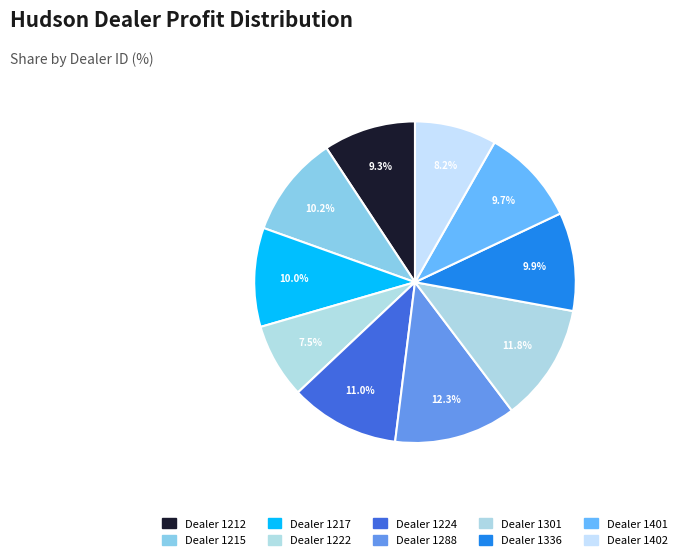

Which category has the biggest portion of the pie?

1288